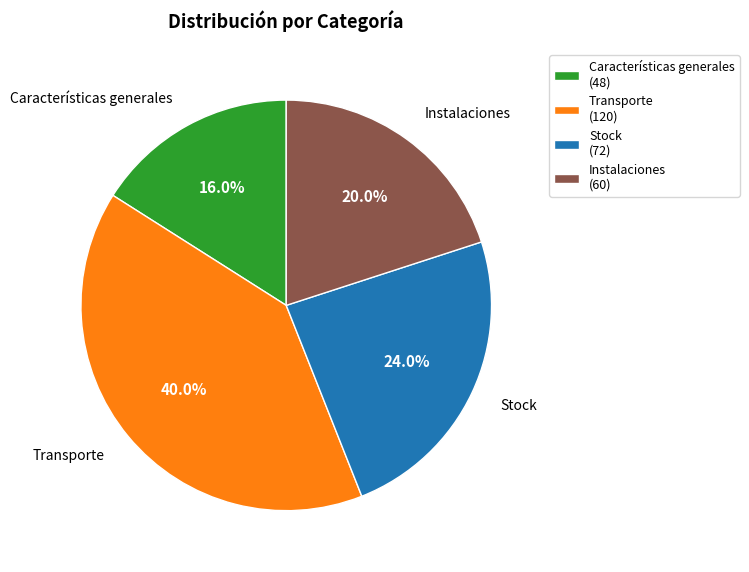

To the nearest percent, what is the combined percentage of Instalaciones and Transporte?

60%